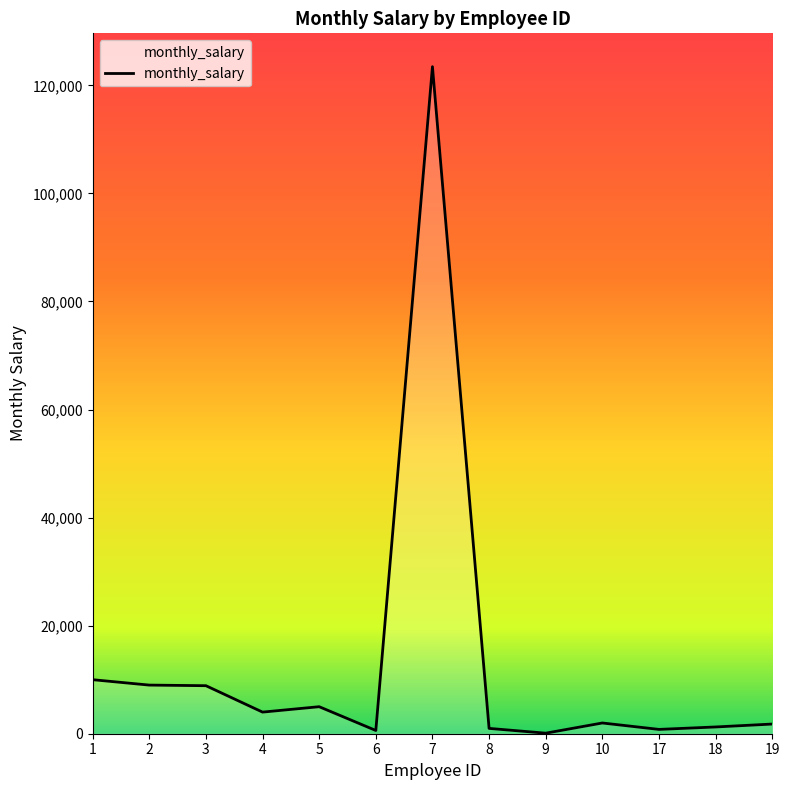

What is the smallest value displayed?

100